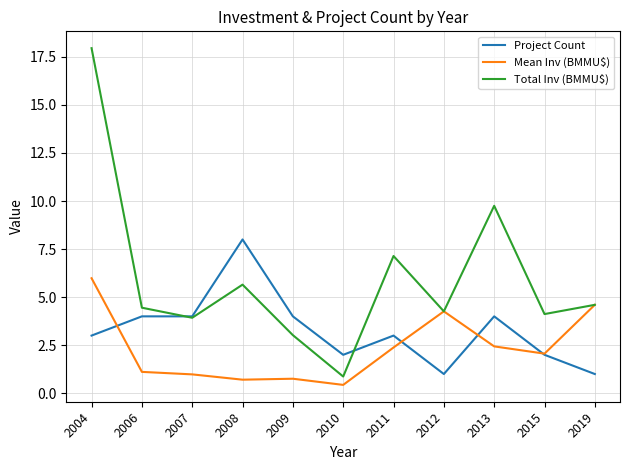

List the series in order of their overall mean, highest first.

Total Inv (BMMU$), Project Count, Mean Inv (BMMU$)